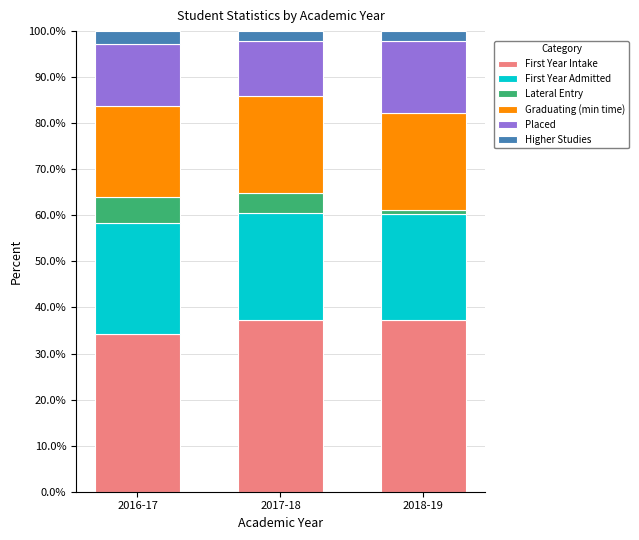

At which label does First Year Intake reach its minimum?

2016-17